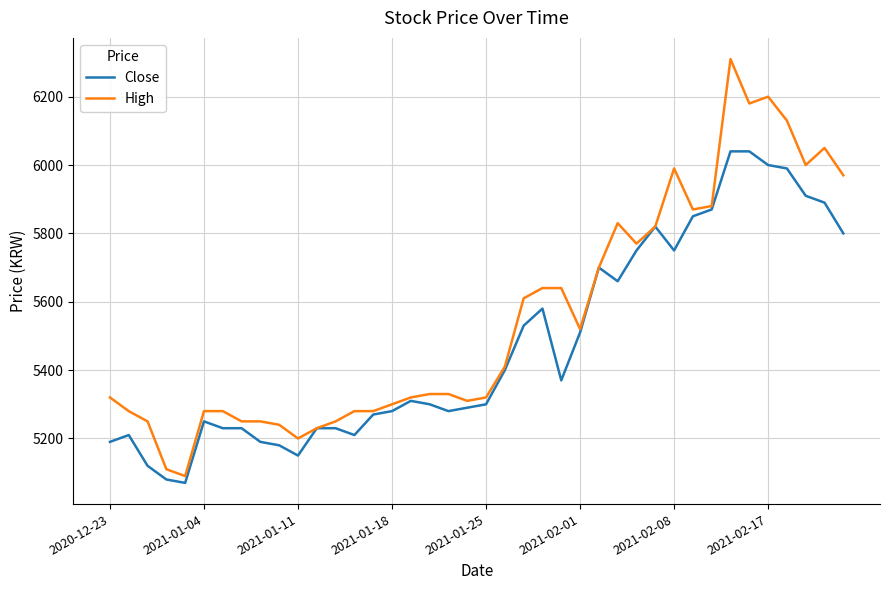

List the series in order of their peak value, highest first.

High, Close